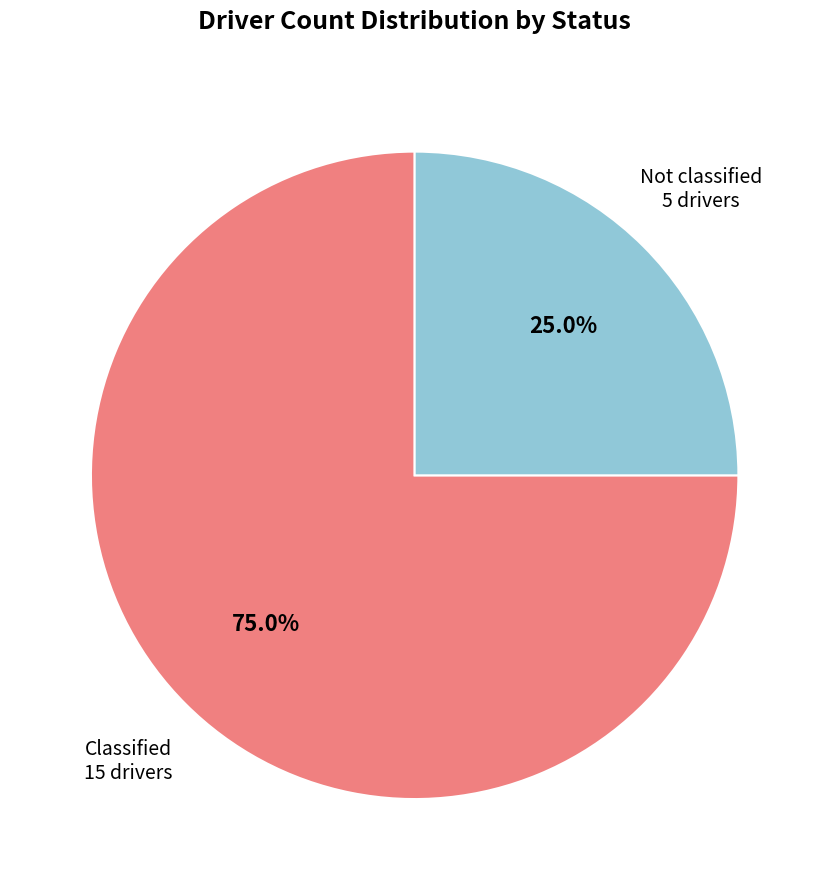

Does any single category account for the majority?

Yes